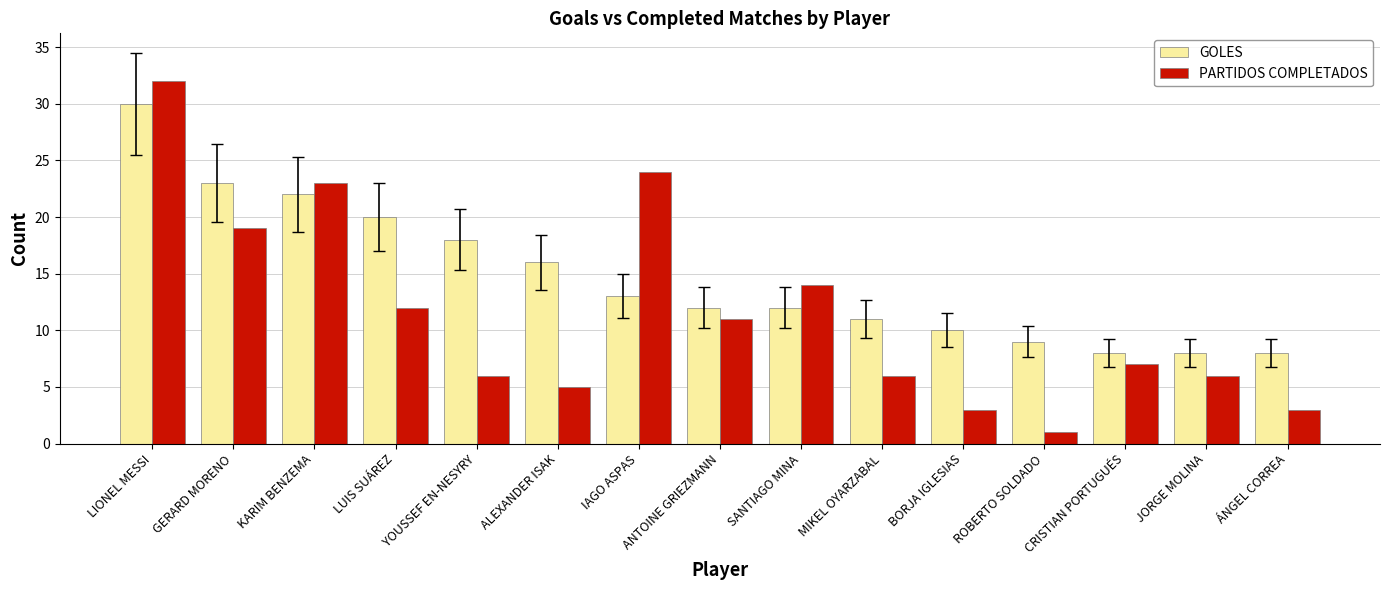

True or false: PARTIDOS COMPLETADOS has a value of 4 at JORGE MOLINA.

False